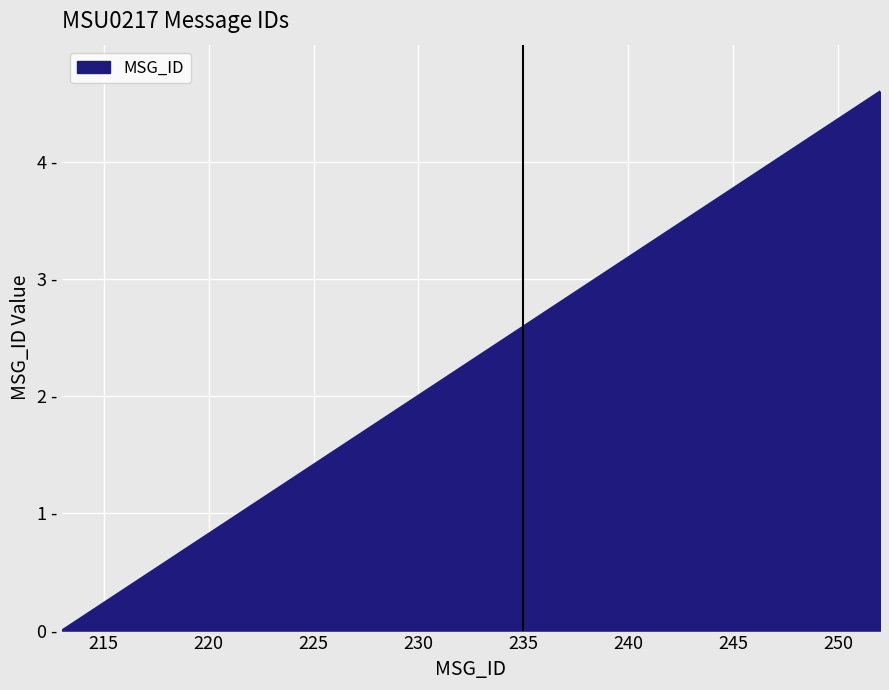

Does the chart have visible grid lines?

Yes